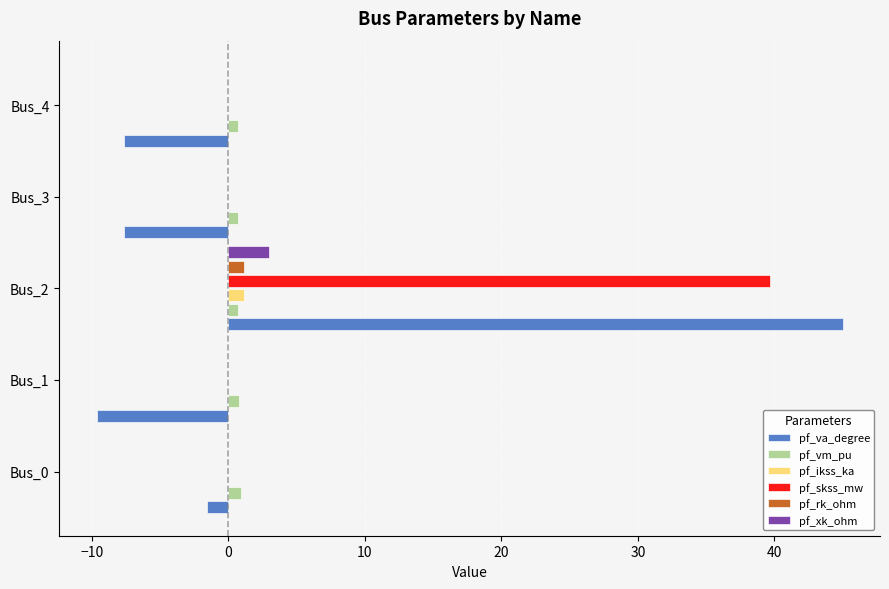

What is the greatest value displayed?

45.0